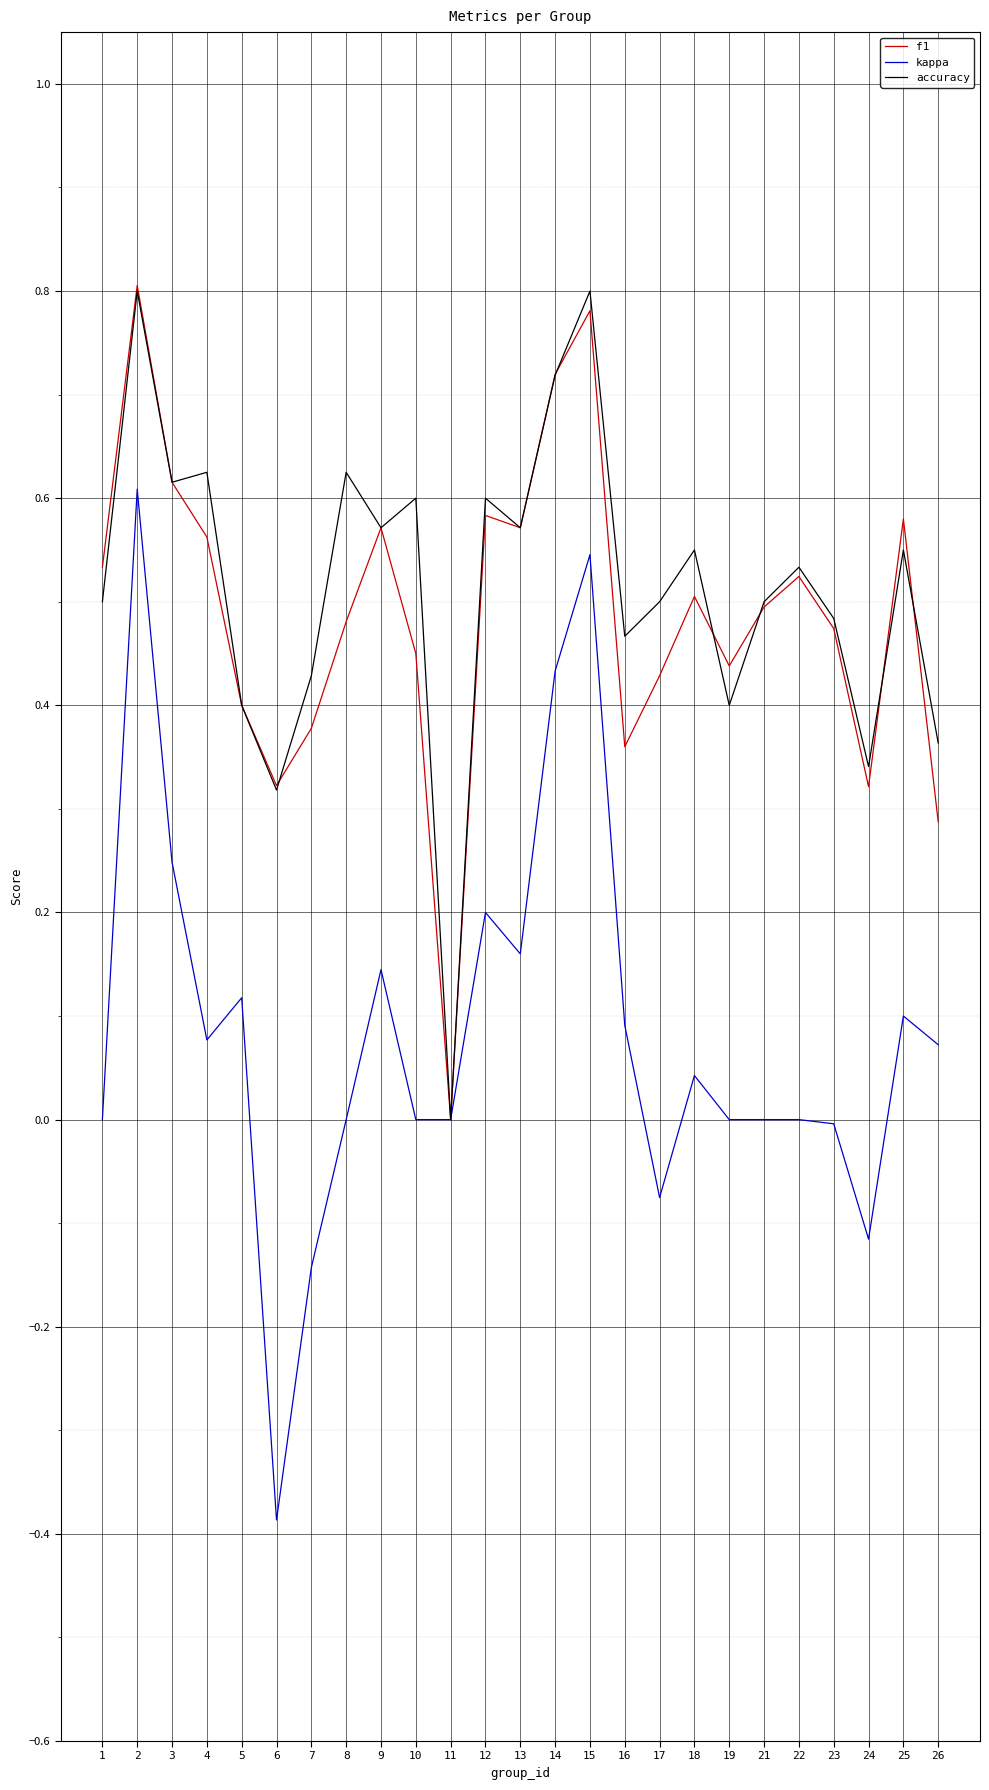

At which label does accuracy reach its minimum?

11